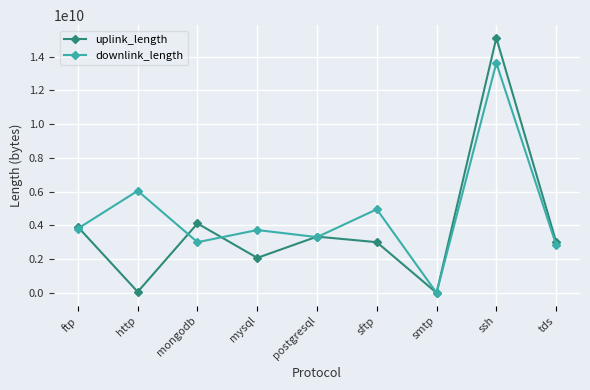

What value does the uplink_length series have at postgresql, to the nearest 100?

3330317600